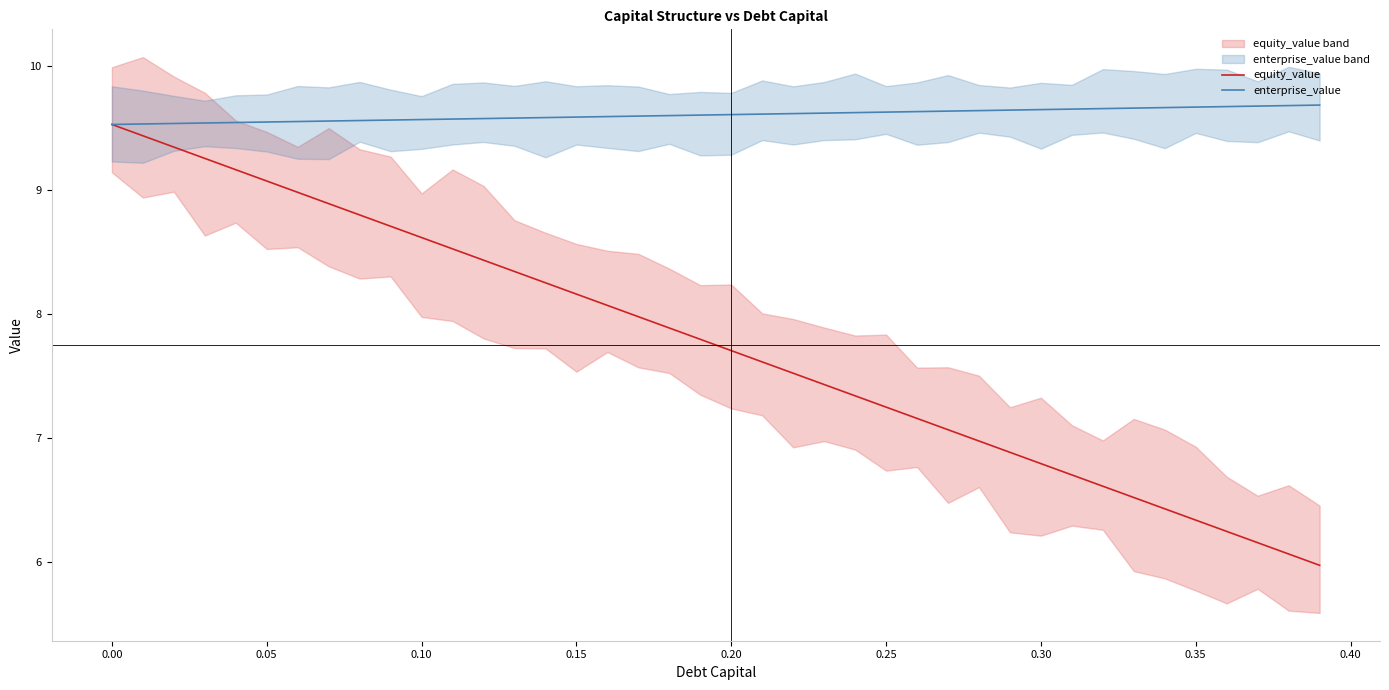

Reading right to left, transcribe all the data shown in this chart.

equity_value: 6.0	6.1	6.2	6.2	6.3	6.4	6.5	6.6	6.7	6.8	6.9	7.0	7.1	7.2	7.2	7.3	7.4	7.5	7.6	7.7	7.8	7.9	8.0	8.1	8.2	8.3	8.3	8.4	8.5	8.6	8.7	8.8	8.9	9.0	9.1	9.2	9.3	9.3	9.4	9.5
enterprise_value: 9.7	9.7	9.7	9.7	9.7	9.7	9.7	9.7	9.7	9.7	9.6	9.6	9.6	9.6	9.6	9.6	9.6	9.6	9.6	9.6	9.6	9.6	9.6	9.6	9.6	9.6	9.6	9.6	9.6	9.6	9.6	9.6	9.6	9.6	9.5	9.5	9.5	9.5	9.5	9.5